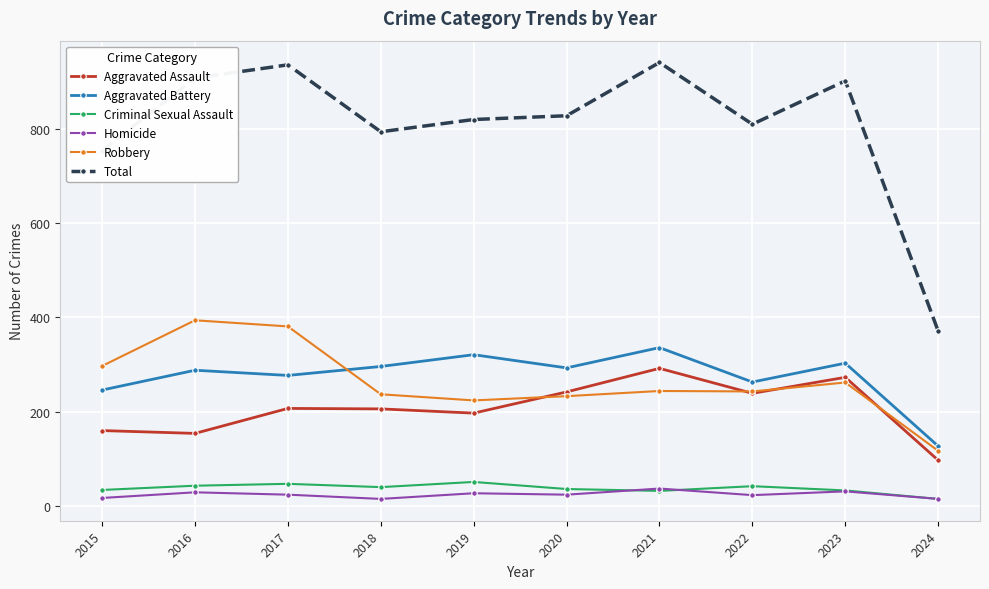

In Robbery, how many points are lower than both neighbors (excluding endpoints)?

2